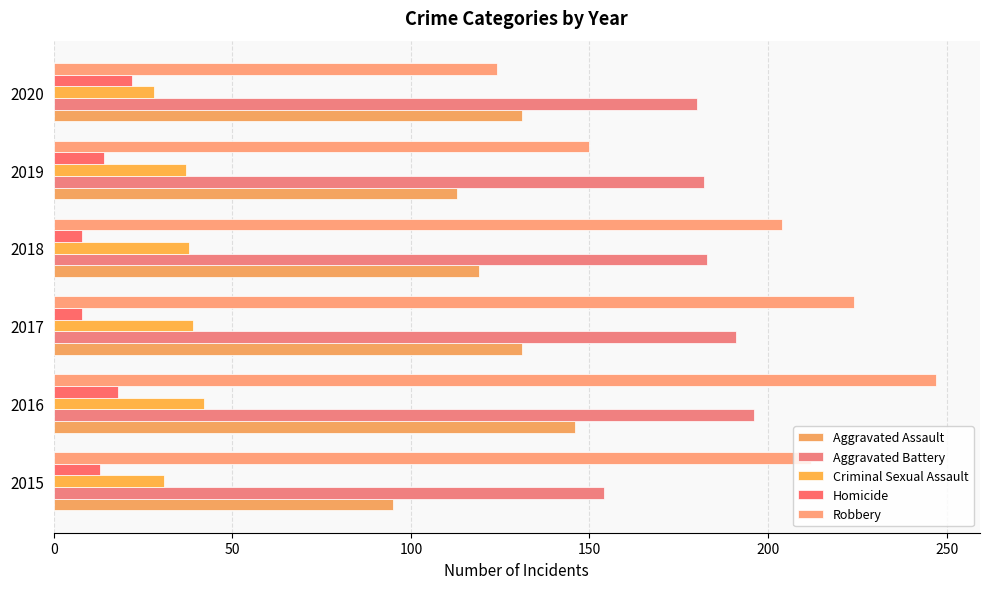

What are all the series names shown in the legend?

Aggravated Assault, Aggravated Battery, Criminal Sexual Assault, Homicide, Robbery